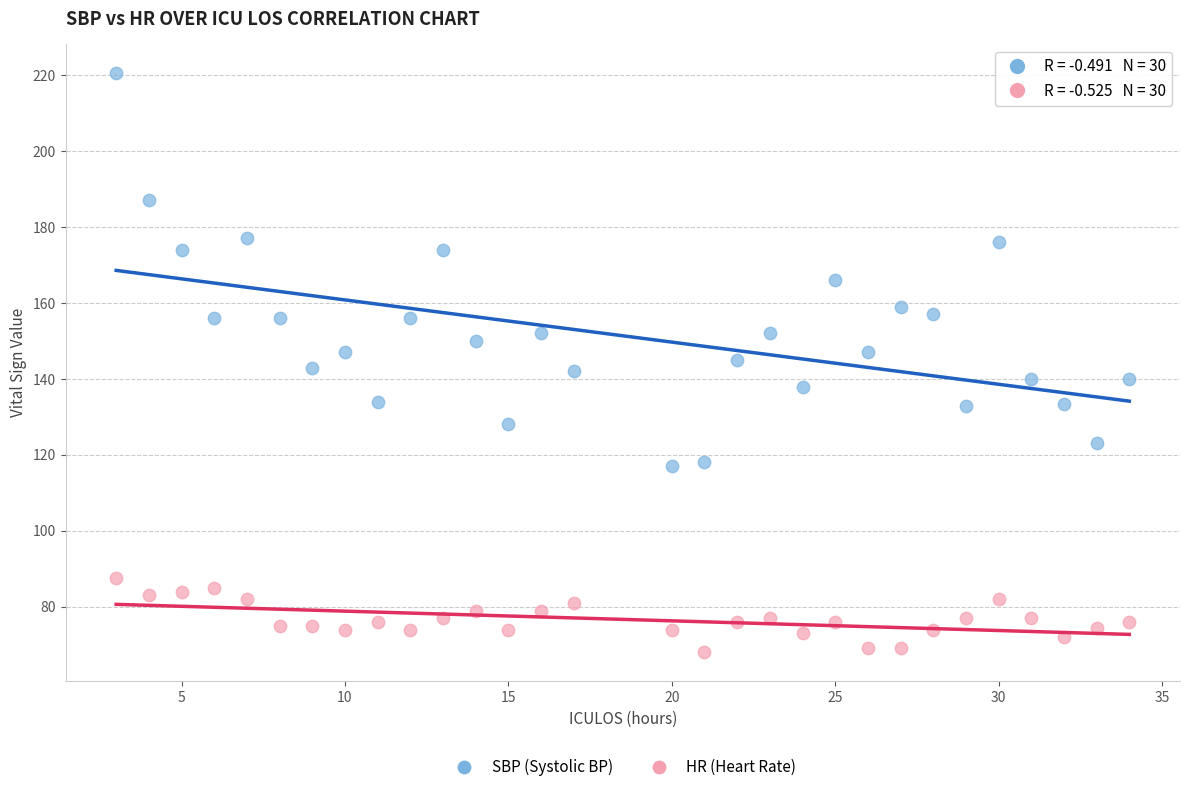

Which series reaches the minimum Y coordinate?

HR (Heart Rate)